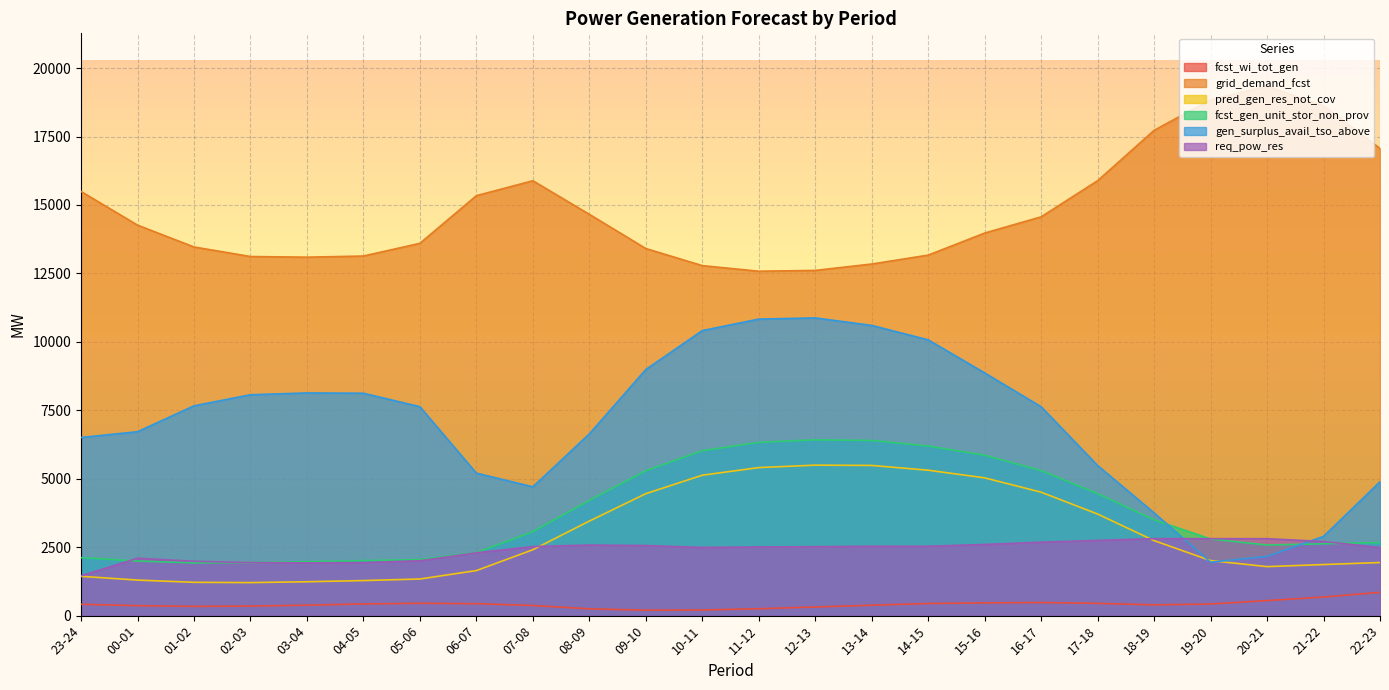

Which category has the highest value across all series?

20-21